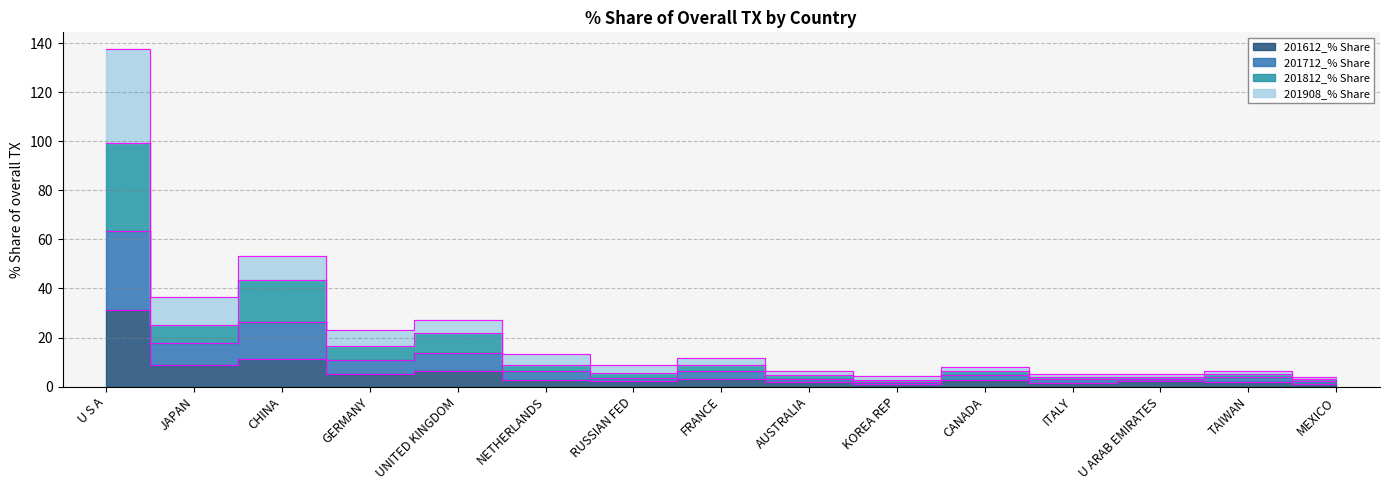

Where is 201812_% Share nearest to the value 32?

CHINA